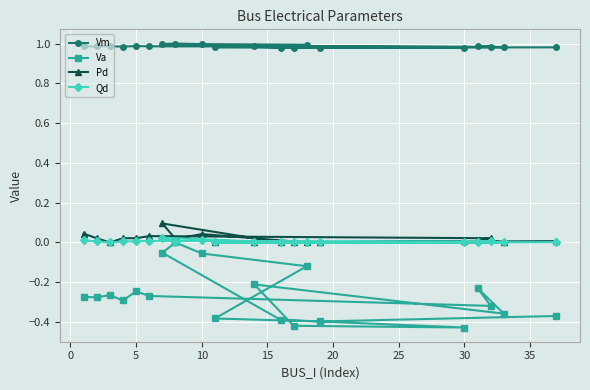

The Vm series shows 1.4 at 5. True or false?

False